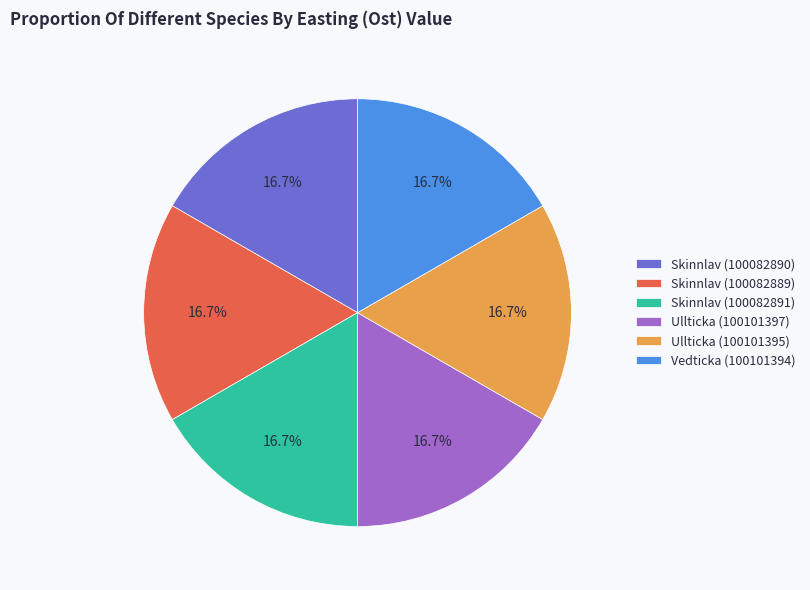

To the nearest percent, what portion does Vedticka (100101394) represent?

17%